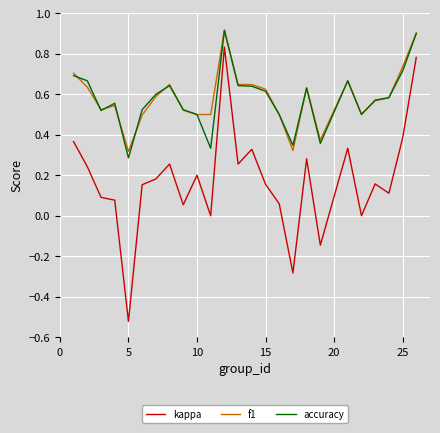

Which series has the widest spread of values?

kappa